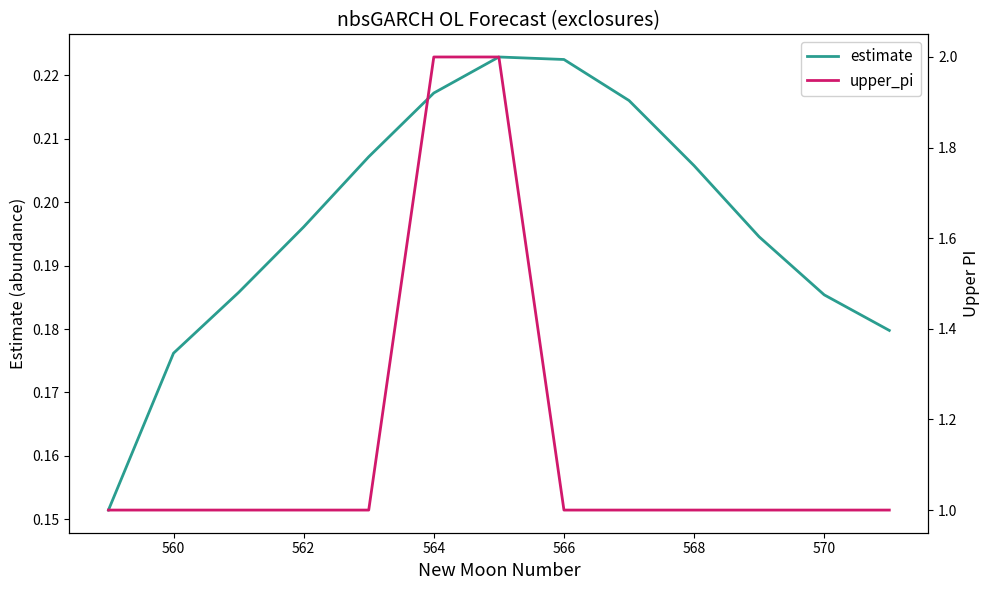

What is the value of the estimate point at the 1st from the left?

0.2